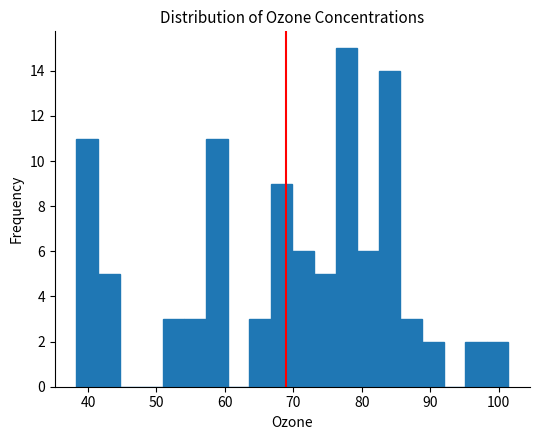

Read against the x-axis, roughly where is the centre of the tallest bar?

78